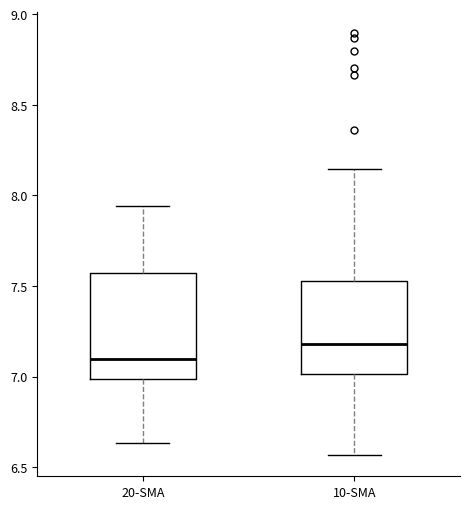

Reading left to right, read every box against the y-axis: the position of its median line, the range the box covers, and the ends of its whiskers. The values are not printed on the chart, so give them approximately, as read against the axis.

20-SMA: median 7.10, box 7.00 to 7.55, whiskers 6.65 to 7.95
10-SMA: median 7.20, box 7.00 to 7.55, whiskers 6.55 to 8.15